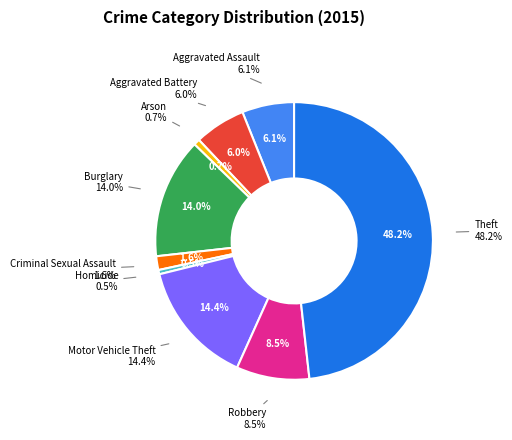

To the nearest percent, what is the difference between the Criminal Sexual Assault and Theft slice percentages?

47%